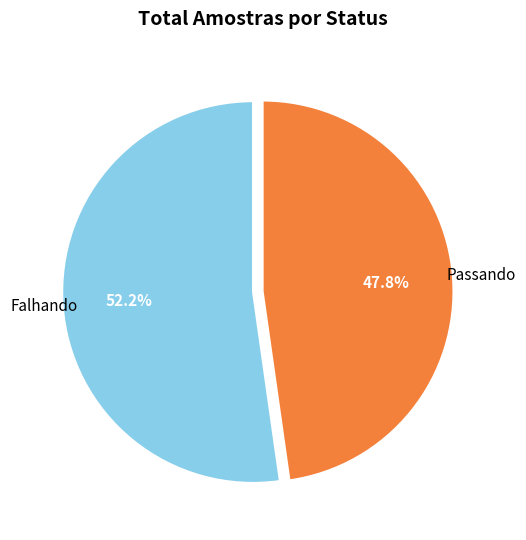

Is there any slice that represents more than half of the pie?

Yes